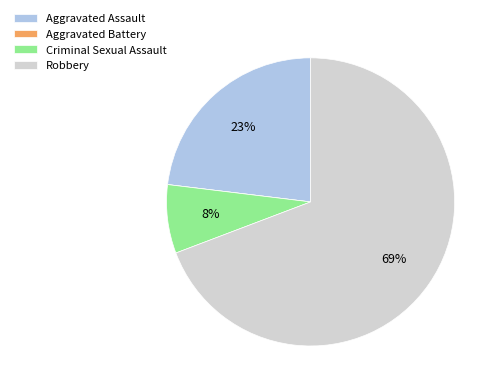

To the nearest percent, what percentage of the pie is Robbery?

69%